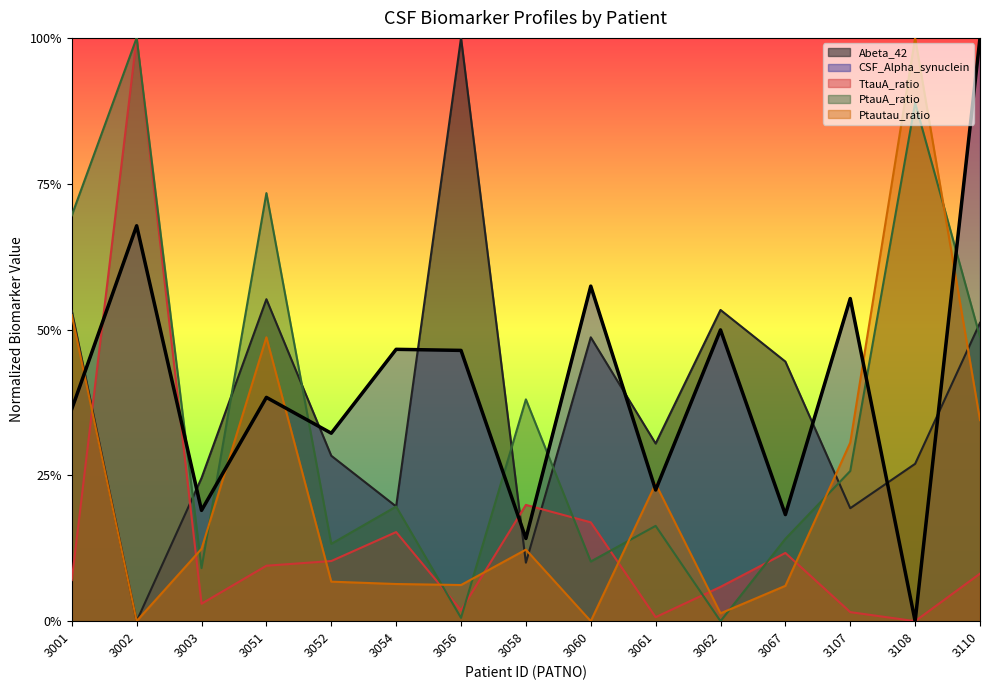

How many series are shown in this chart?

5